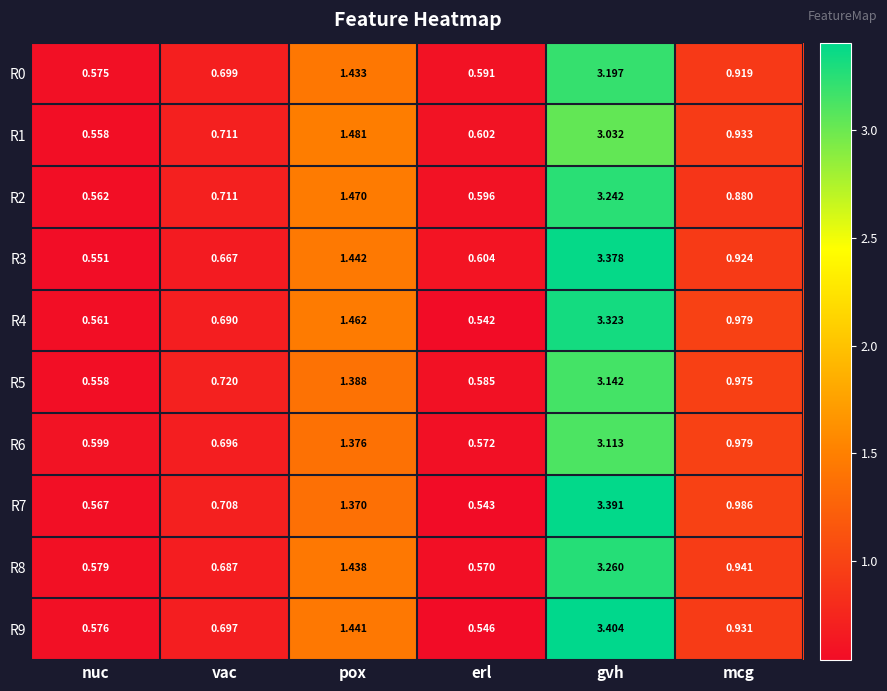

Which category has the highest value across all series?

gvh